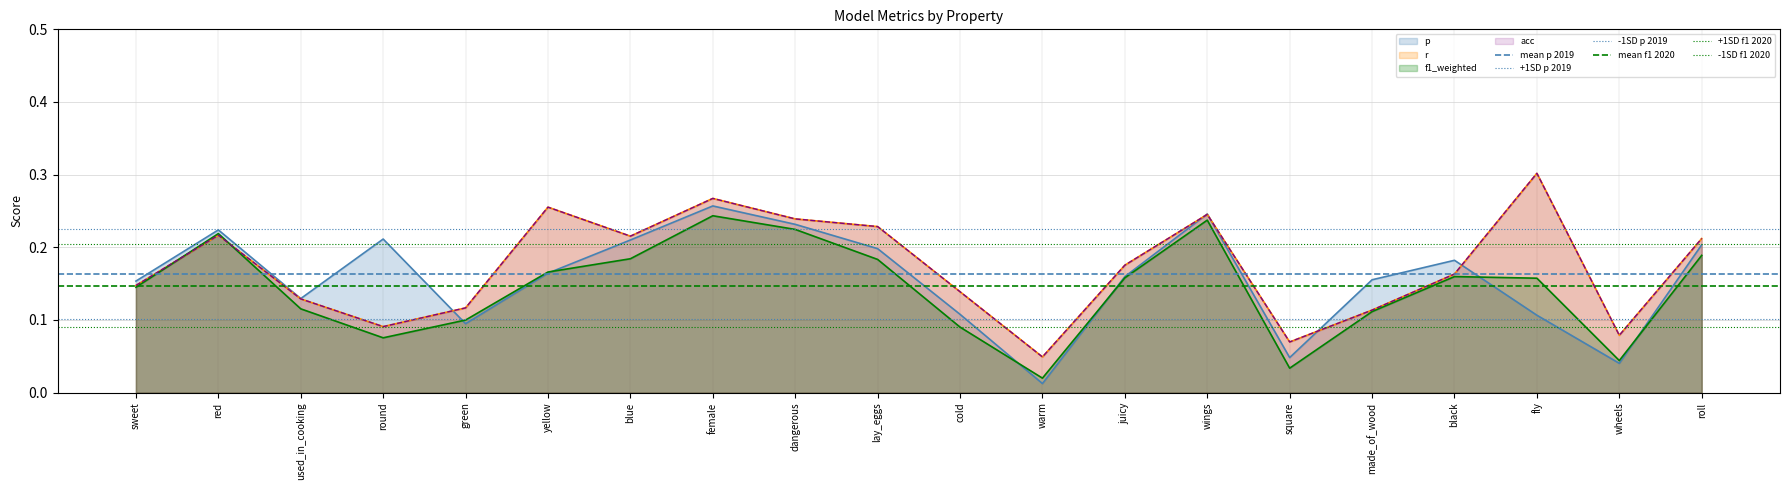

What is the value of the -1SD p 2019 point at the 2nd from the left?

0.1